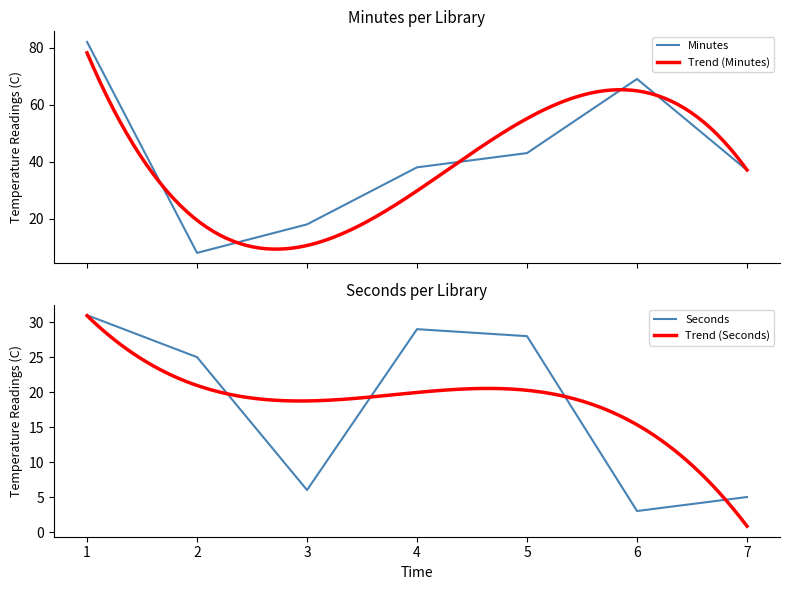

The value of Seconds at 2 is 8. True or false?

False